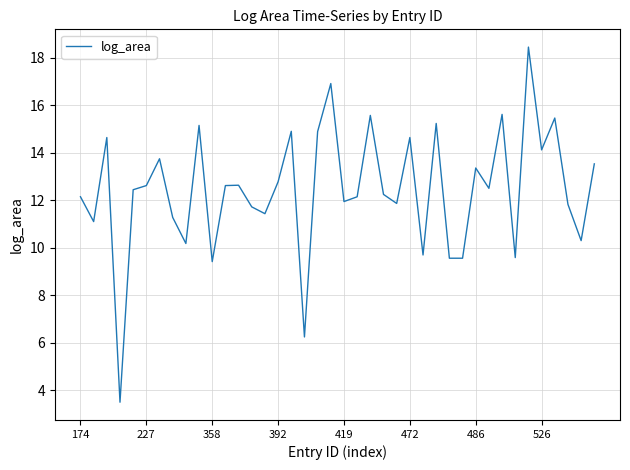

What is the smallest value displayed?

3.5